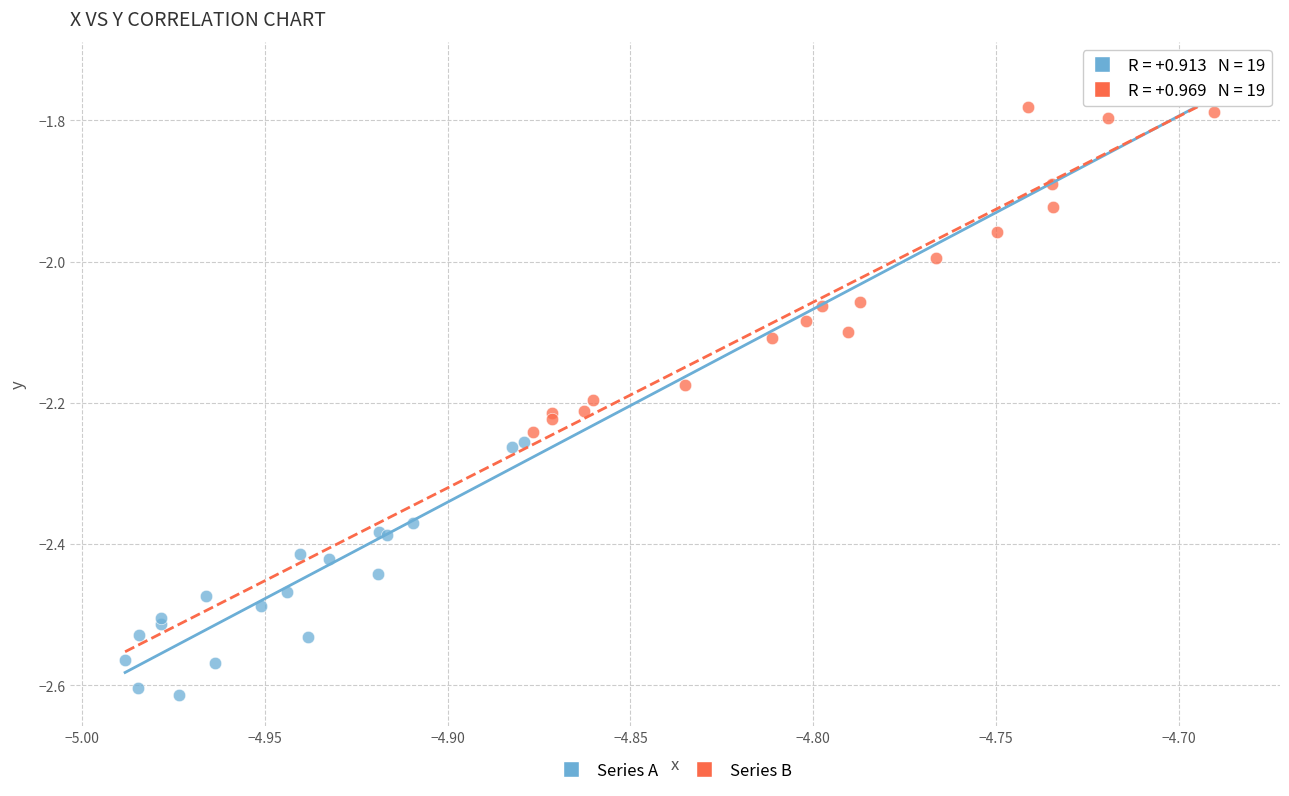

What are all the series names shown in the legend?

Series A, Series B